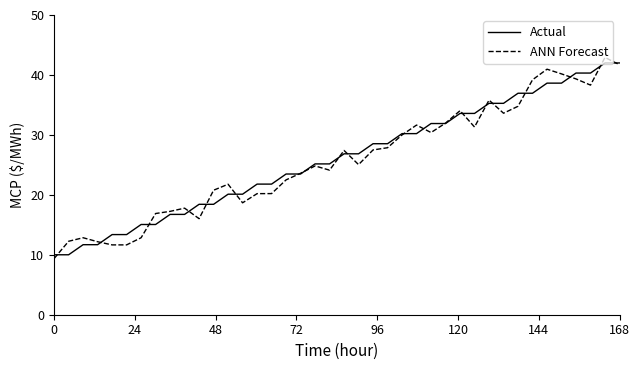

What are all the series names shown in the legend?

Actual, ANN Forecast